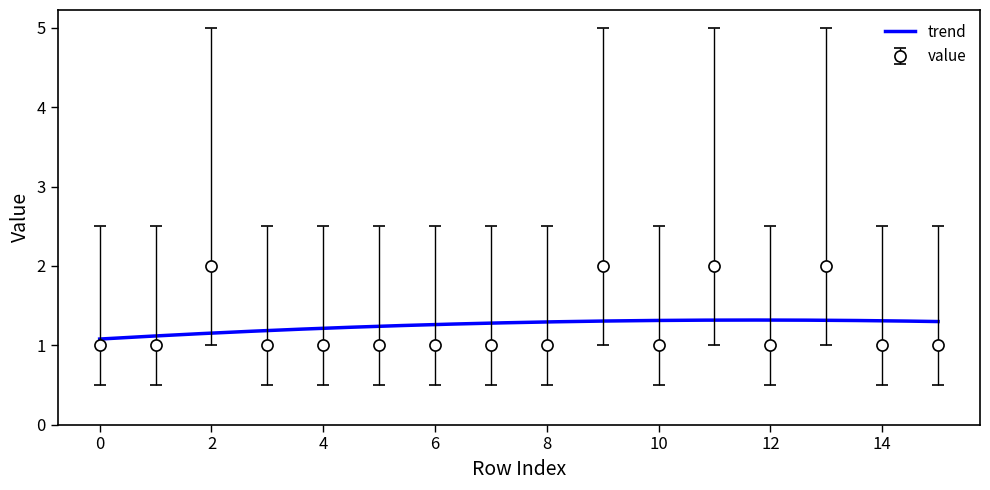

Rank the categories by value from lowest to highest.

15, 14, 12, 10, 8, 7, 6, 5, 4, 3, 1, 0, 13, 11, 9, 2